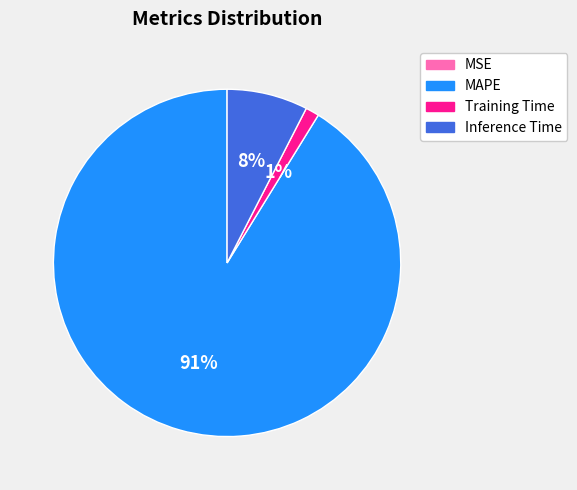

Does Training Time represent more than half of the total?

No